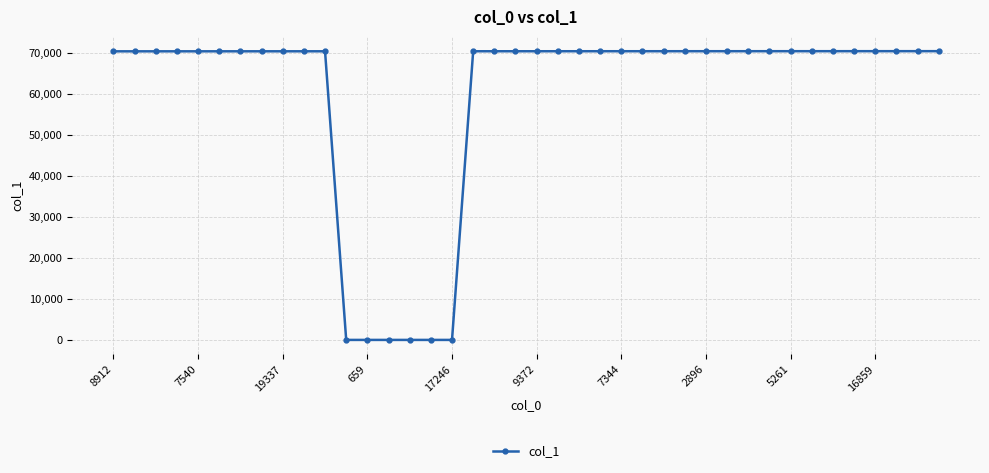

How many lines are shown in the chart?

1